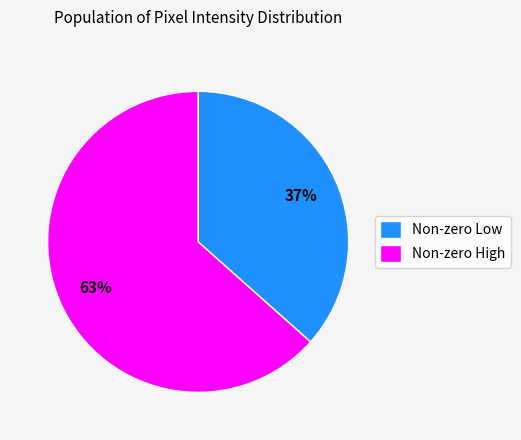

To the nearest percent, what is the average slice percentage?

50%